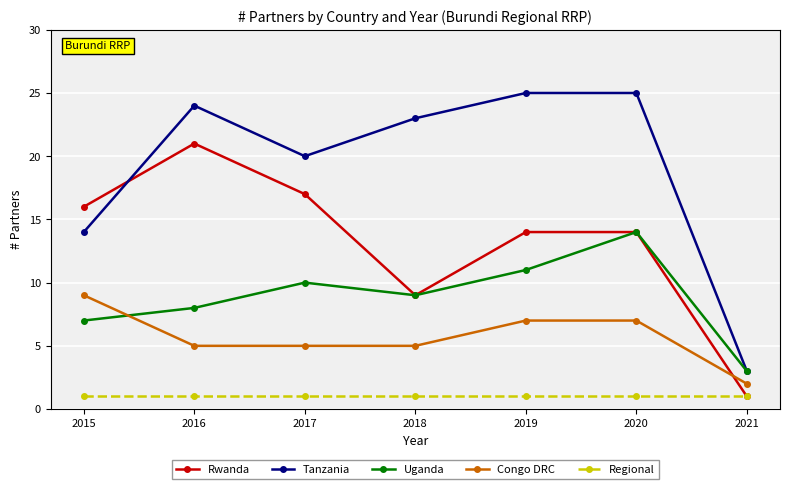

True or false: Tanzania and Regional intersect in this chart.

False